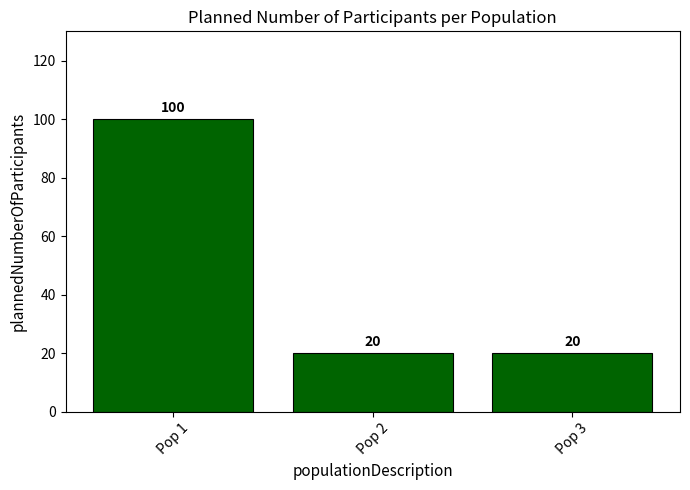

Does the chart contain any negative values?

No